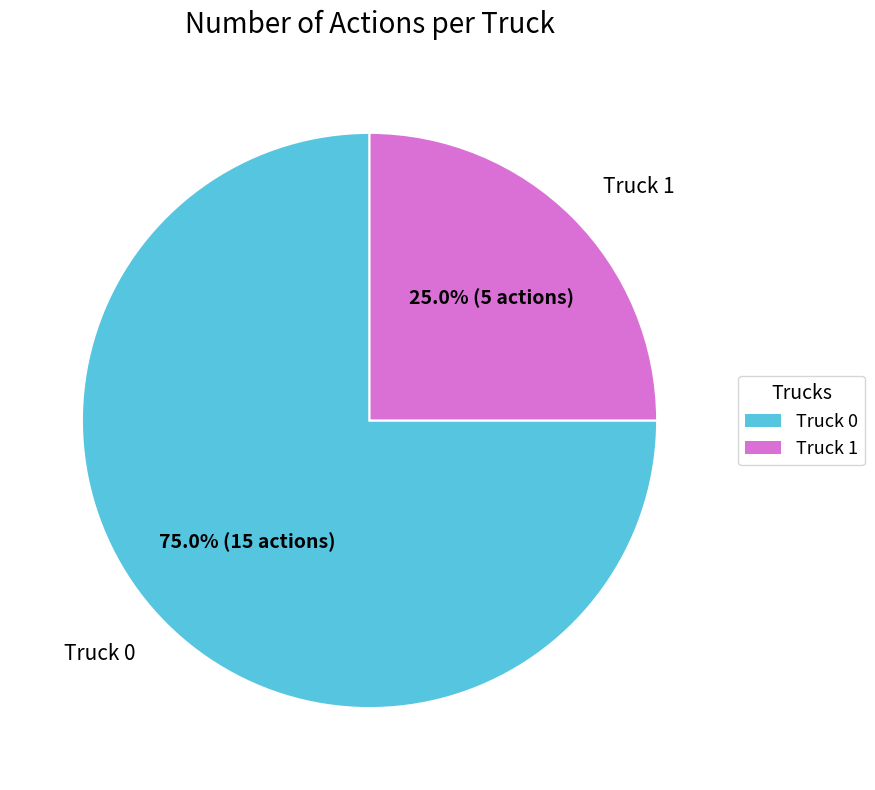

Approximately how many times larger is the value at Truck 0 compared to Truck 1?

3.0